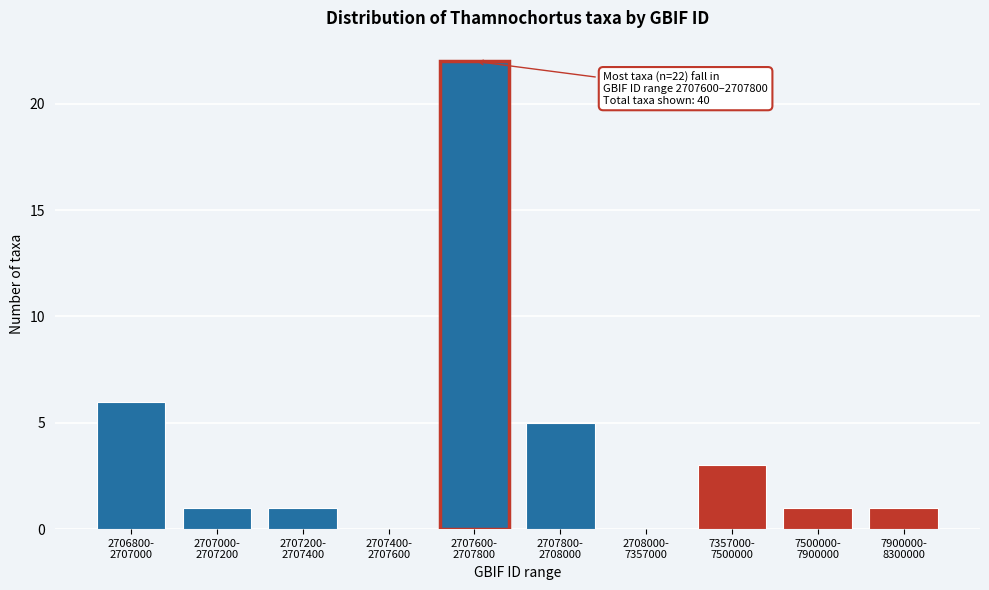

What is the sum of all values?

40